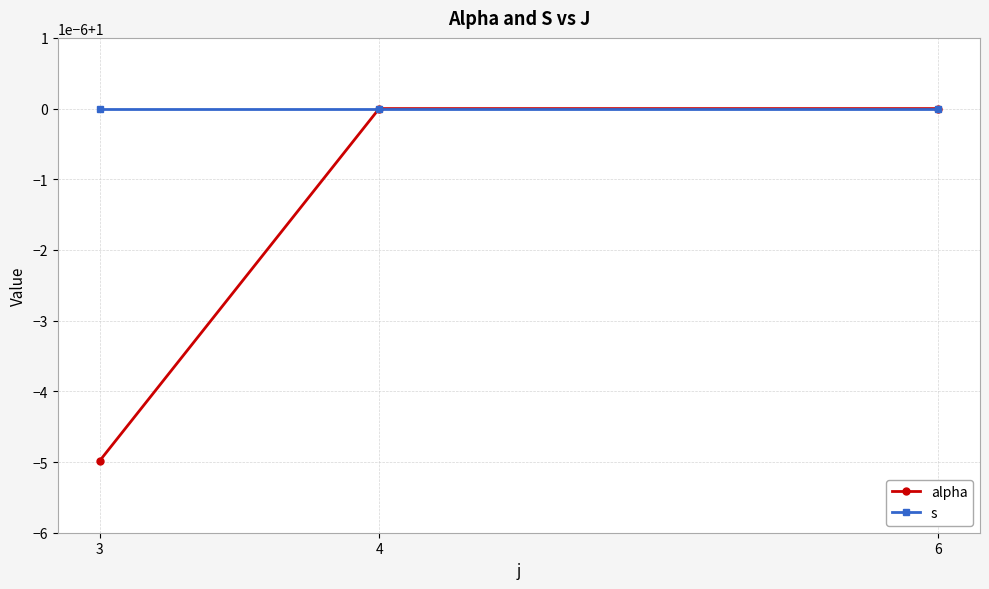

What are all the series names shown in the legend?

alpha, s